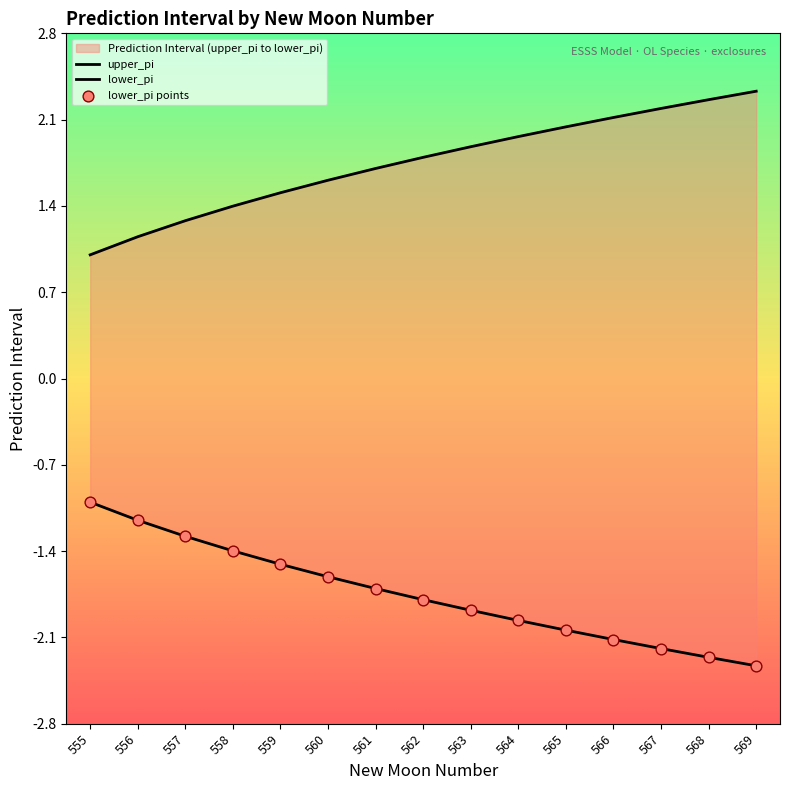

At which category is the sum across all series the highest?

555